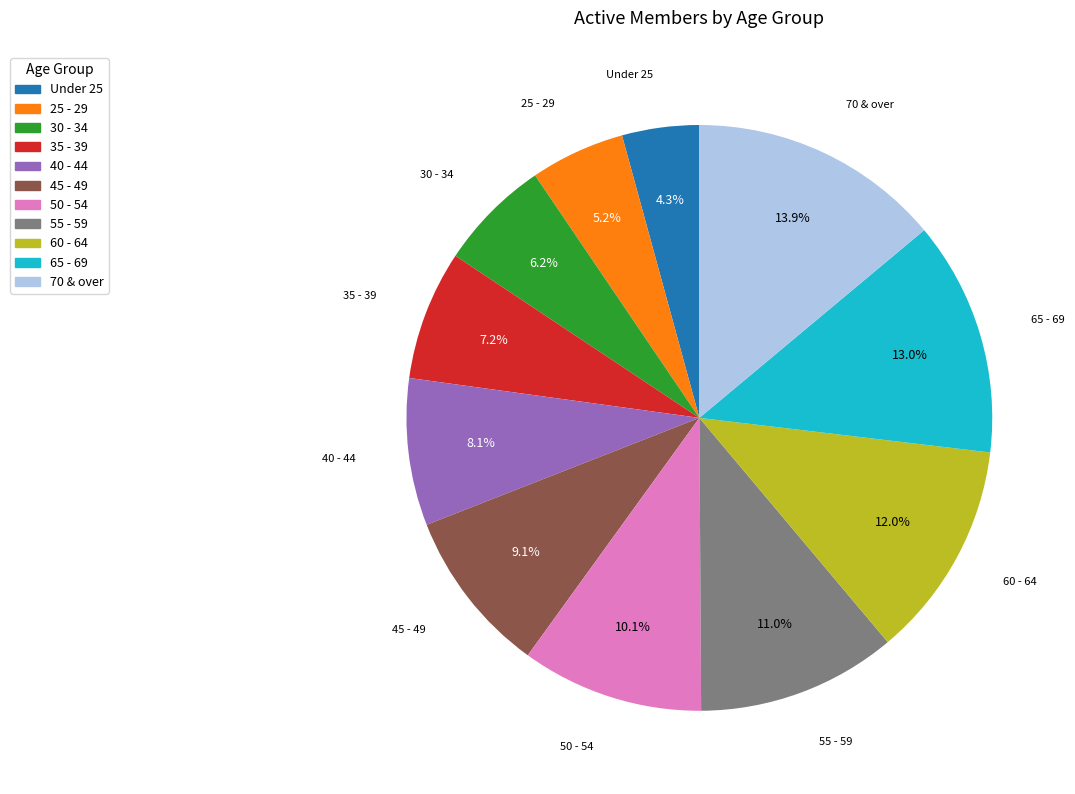

Is there a majority slice in this chart?

No